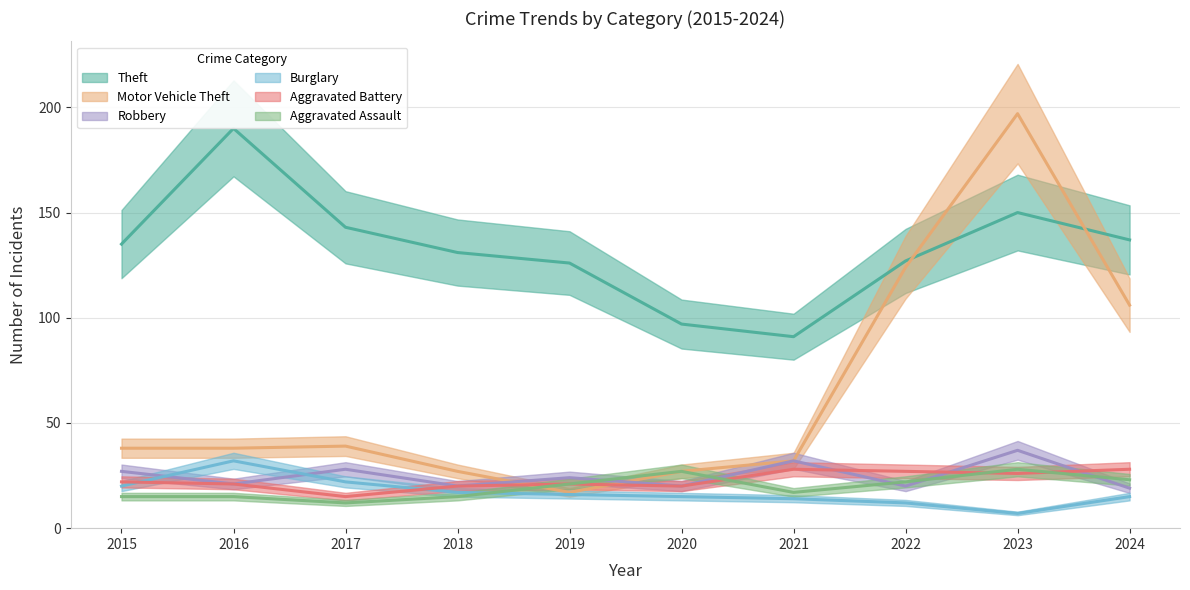

At 2017, list the series in order from smallest to largest.

Aggravated Assault, Aggravated Battery, Burglary, Robbery, Motor Vehicle Theft, Theft